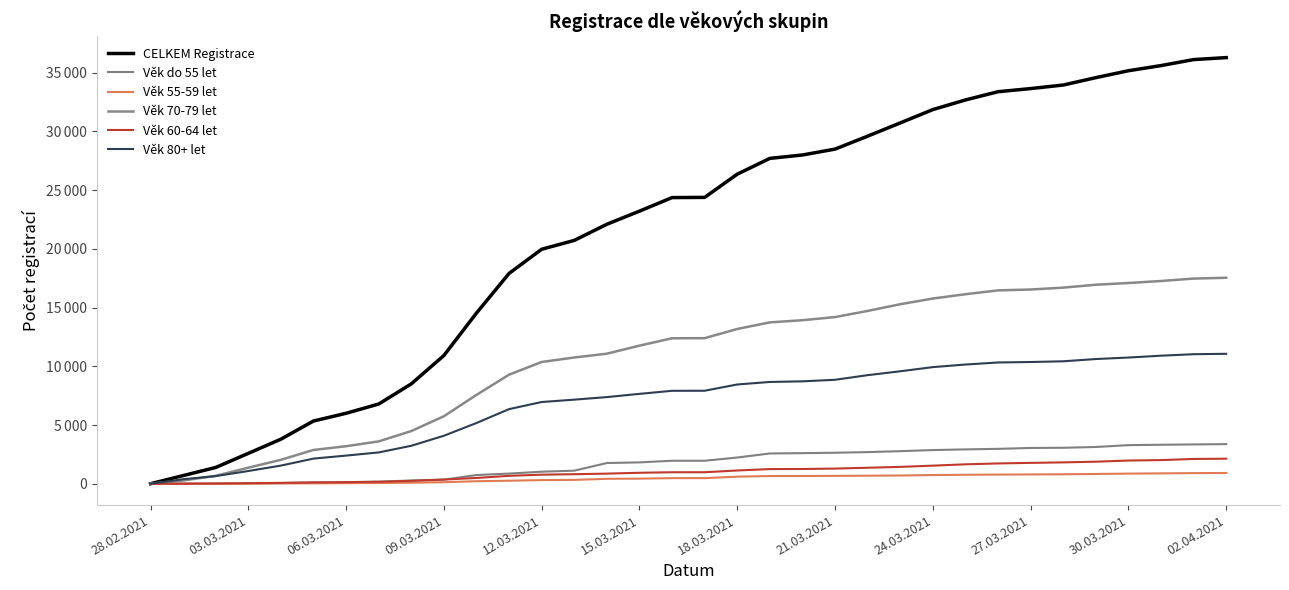

True or false: Věk 70-79 let and CELKEM Registrace intersect in this chart.

False